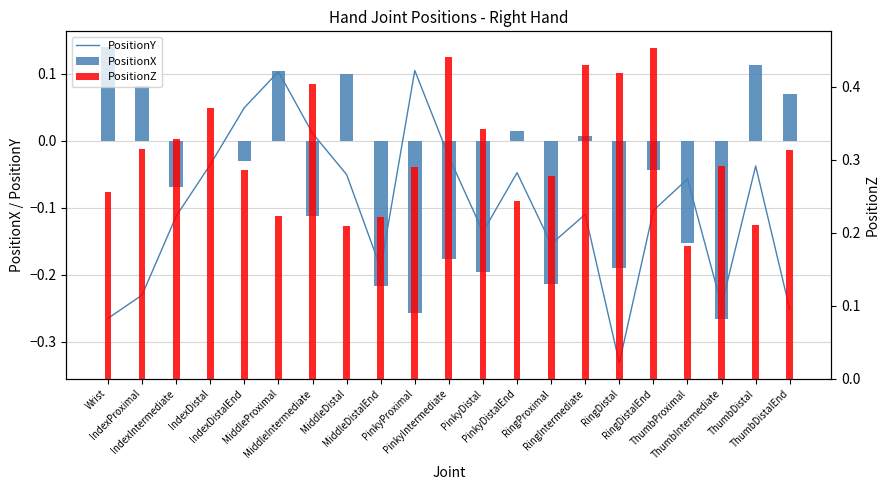

At how many categories does at least one series exceed 0?

21